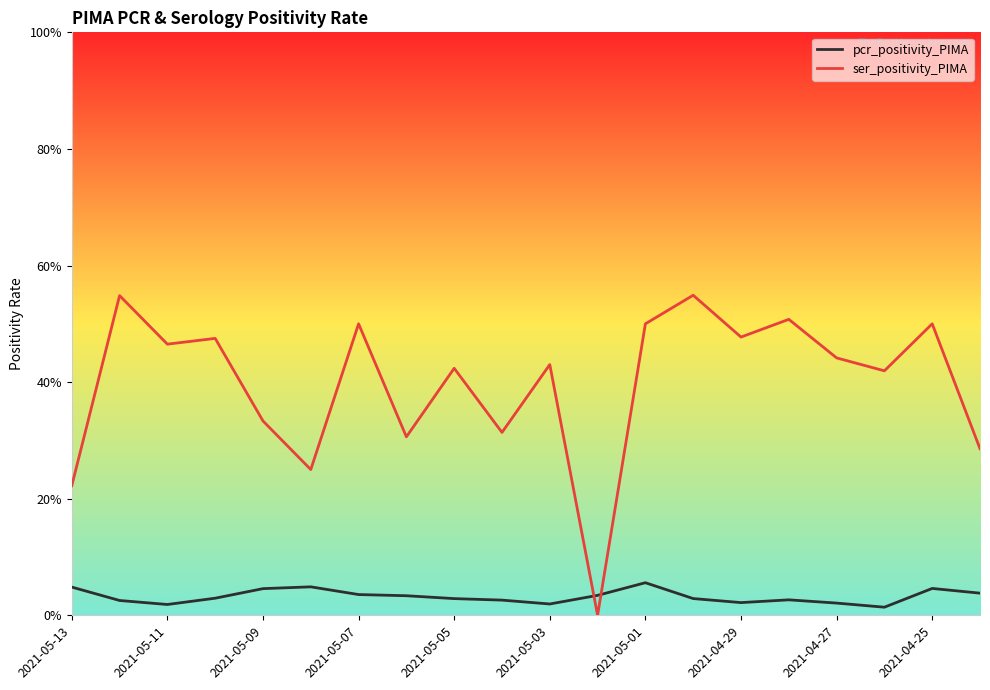

True or false: pcr_positivity_PIMA and ser_positivity_PIMA intersect in this chart.

True